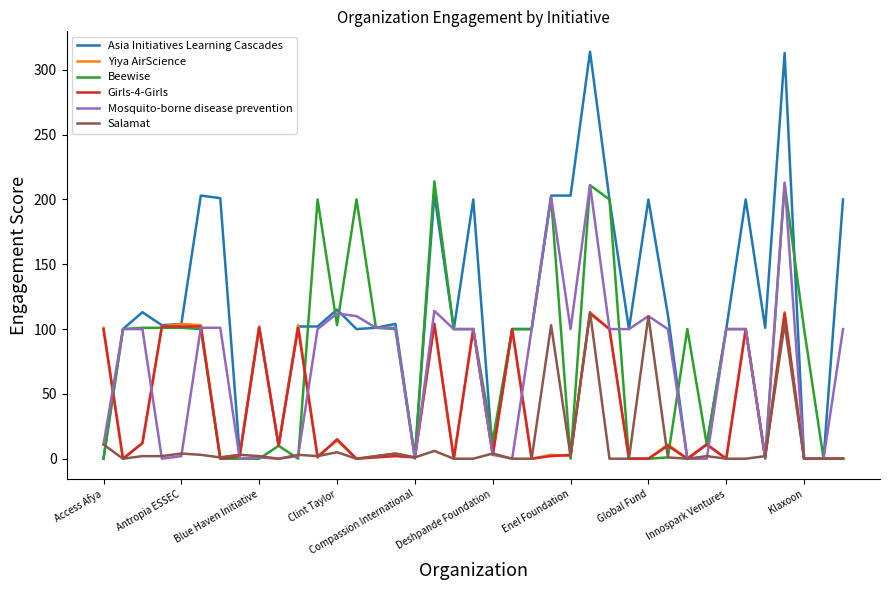

Which series has the largest total across all categories?

Asia Initiatives Learning Cascades